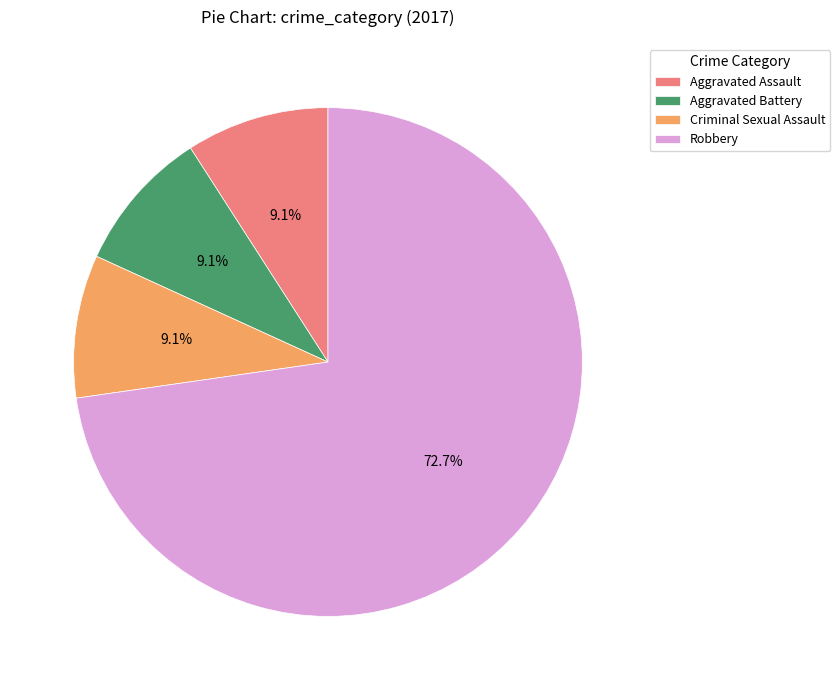

Does Aggravated Assault account for over 50% of the chart?

No